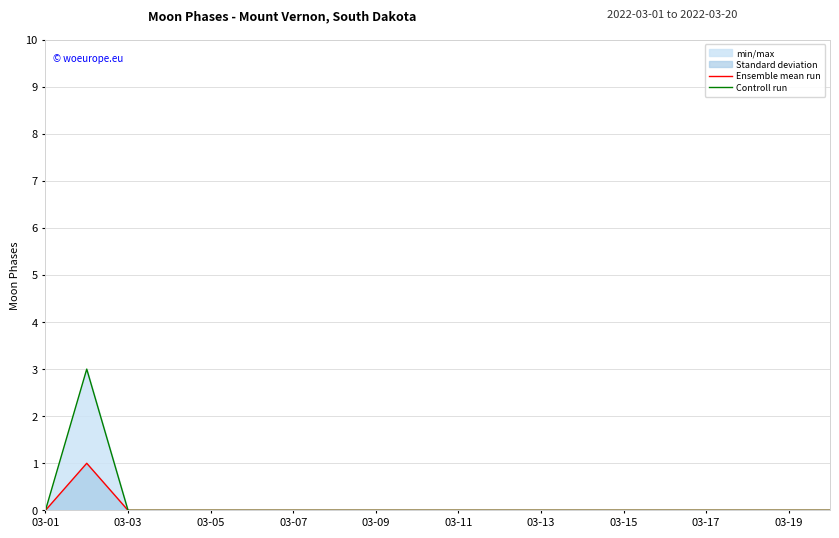

Which series has the widest spread of values?

Controll run